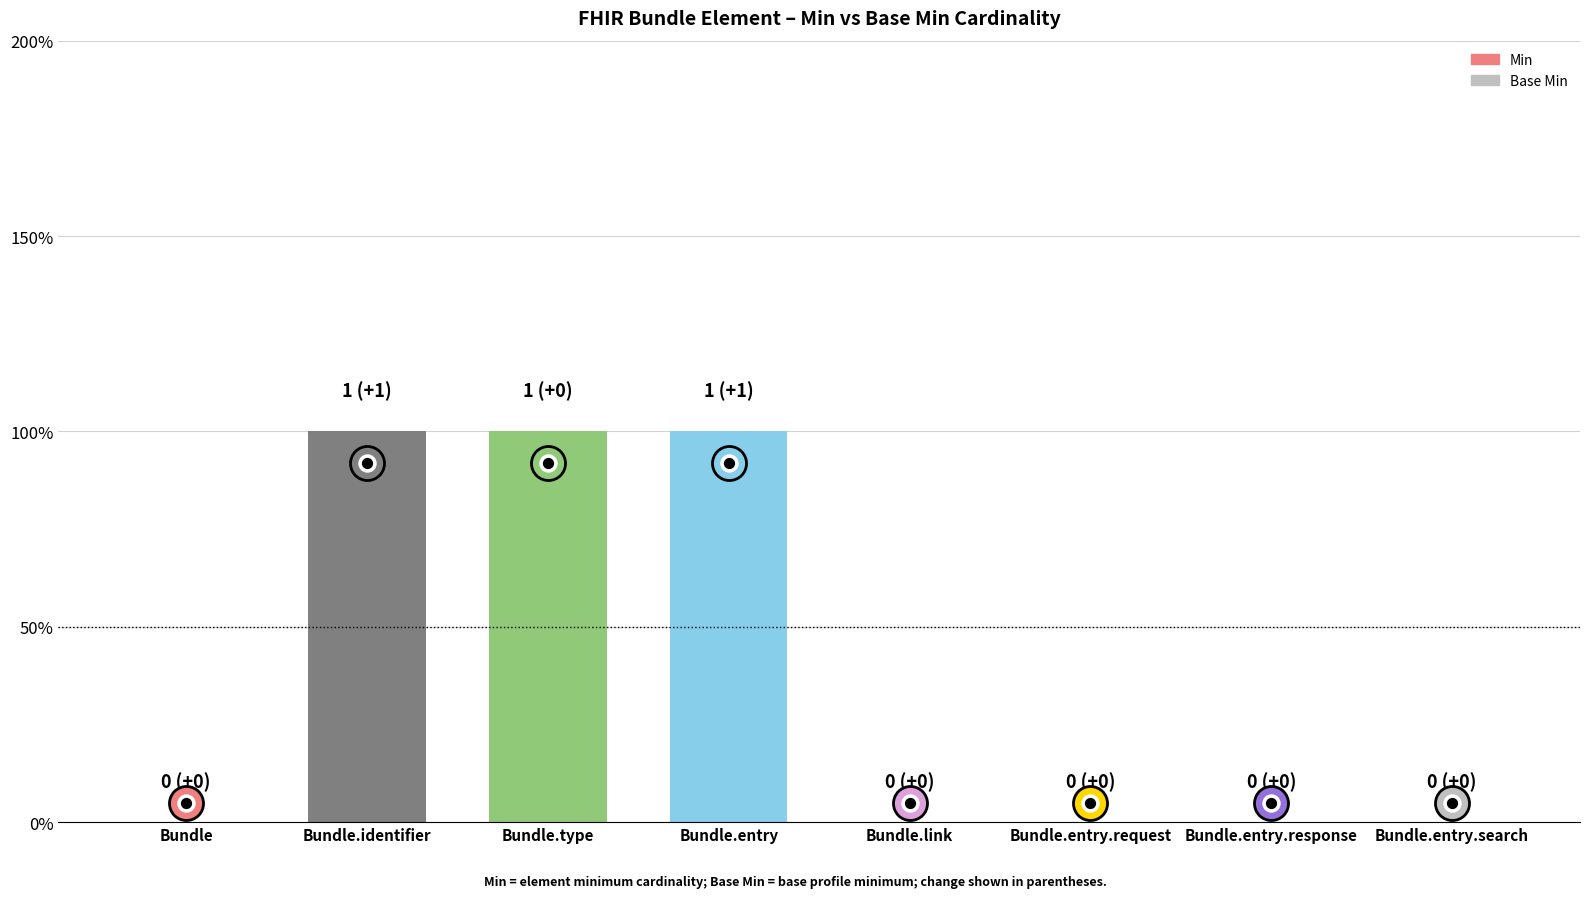

What is the change in value from Bundle.entry to Bundle.entry.response?

-1